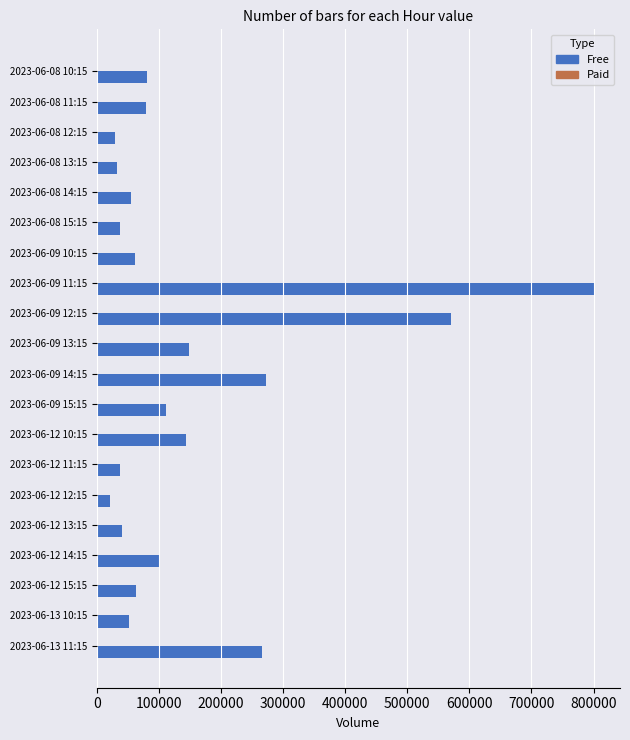

At which category does the chart reach its peak across all series?

2023-06-09 11:15